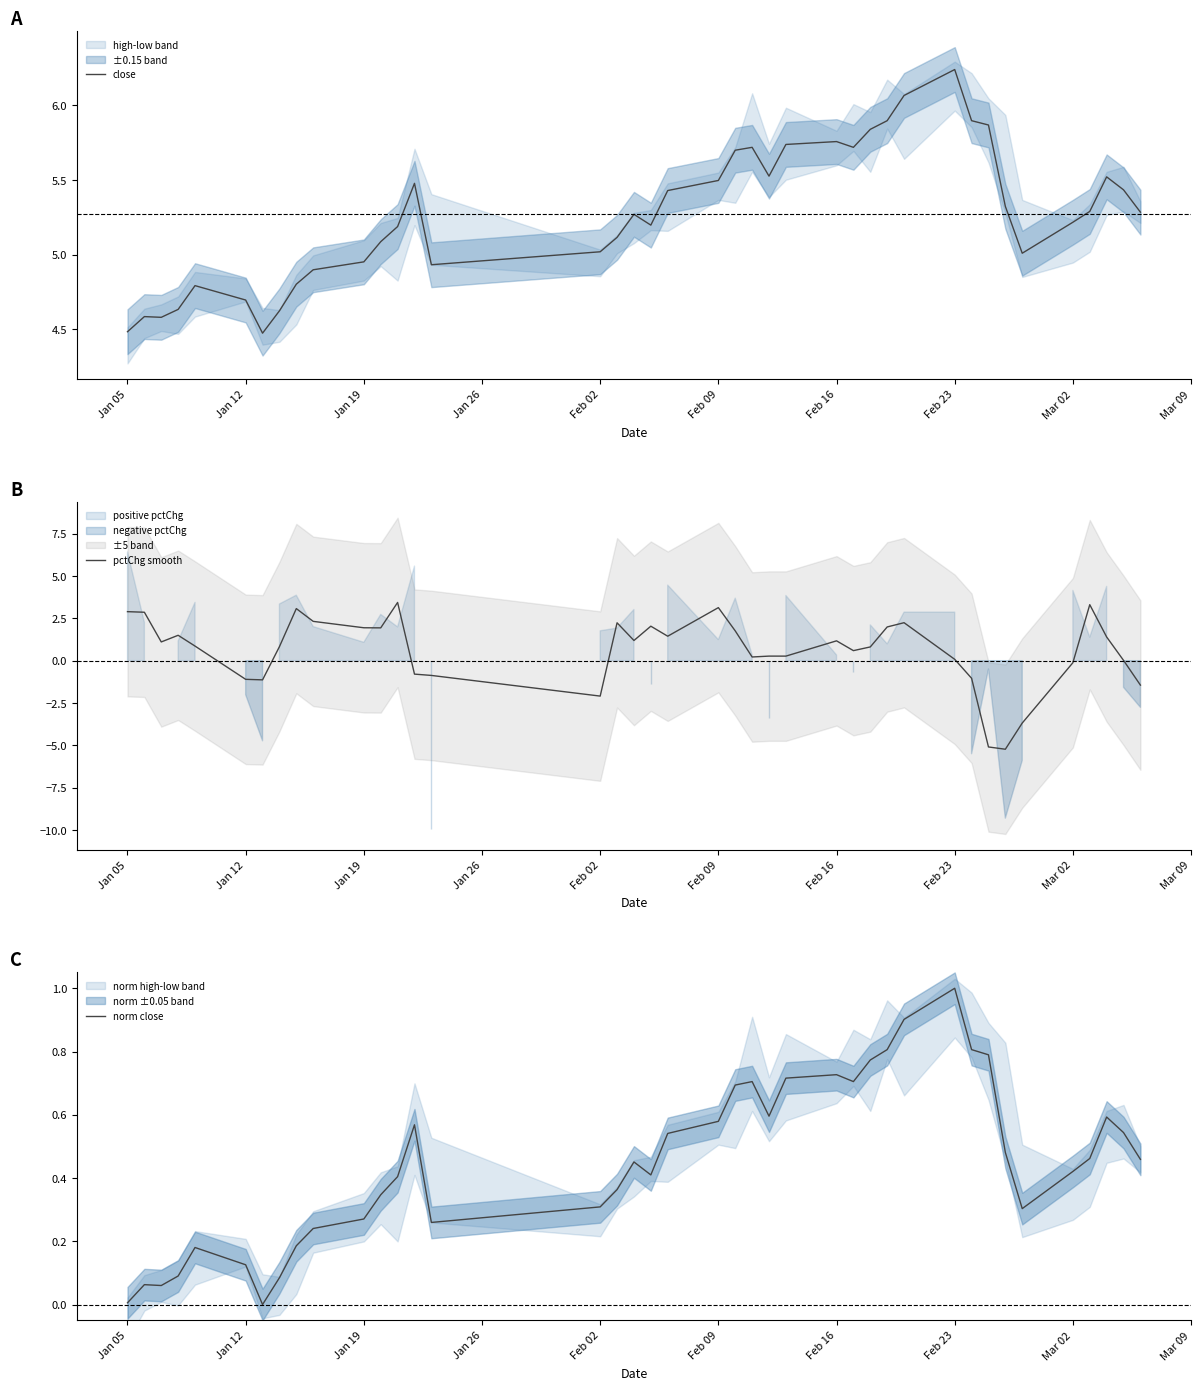

In pctChg smooth, how many points are lower than both neighbors (excluding endpoints)?

10